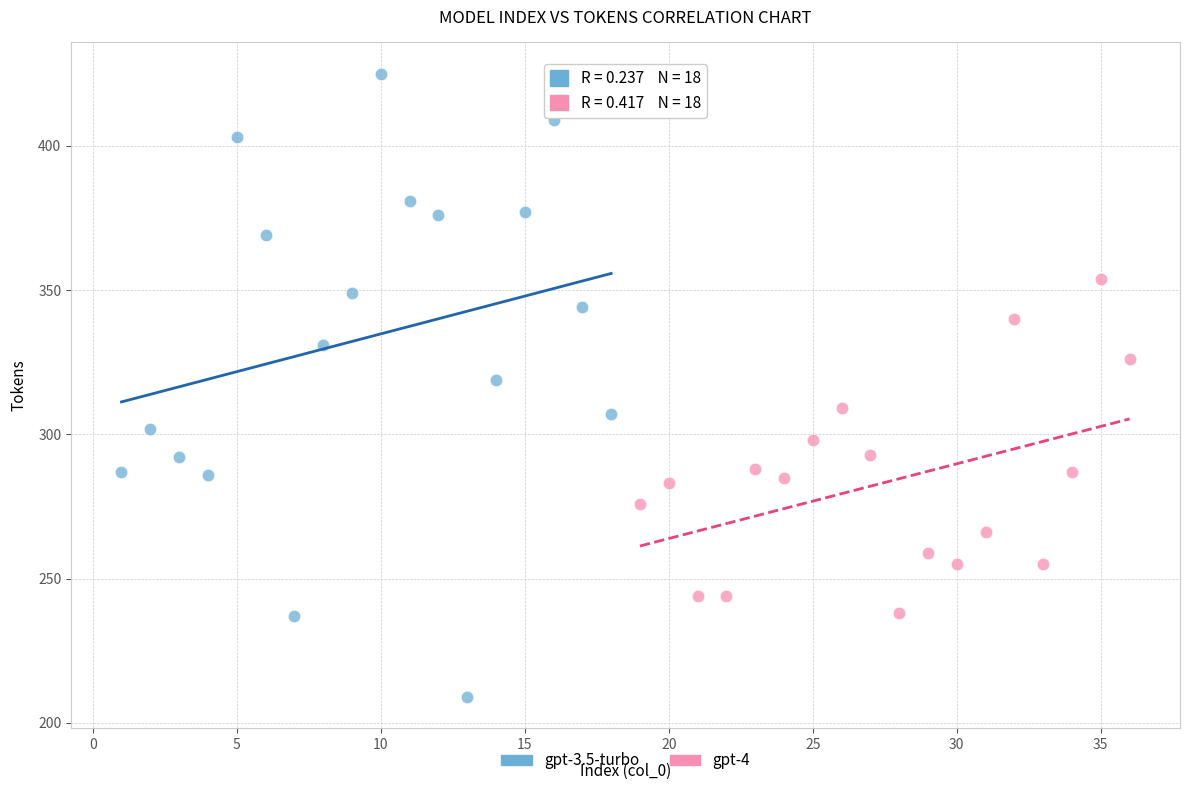

Which series reaches the maximum Y coordinate?

gpt-3.5-turbo